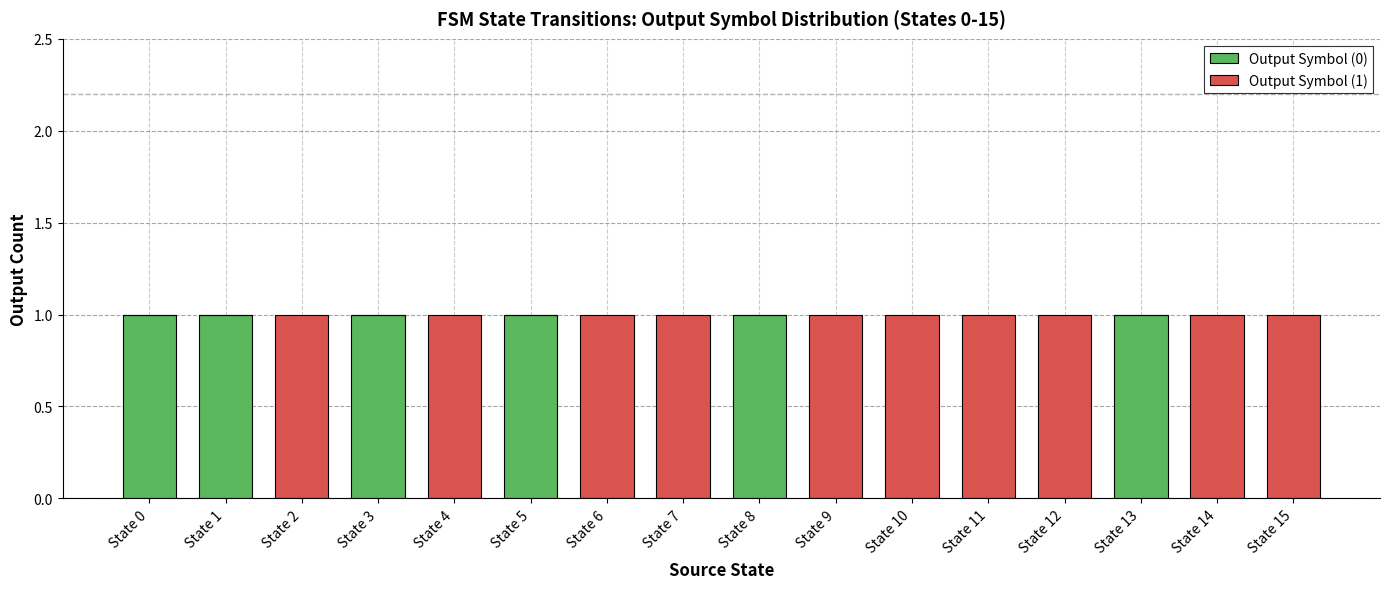

True or false: Output Symbol (0) has a value of 0 at State 11.

True